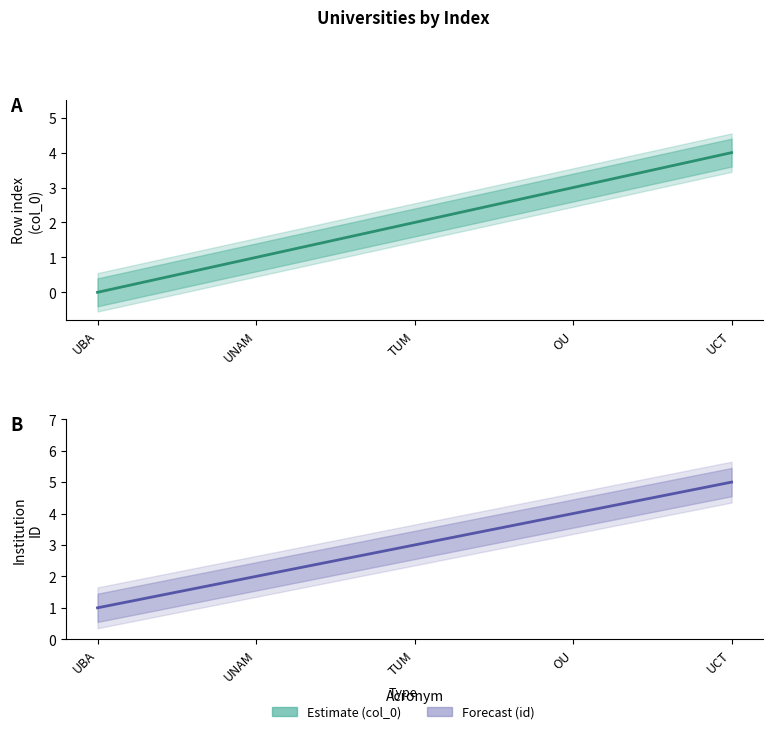

What is the total value across all series at OU?

7